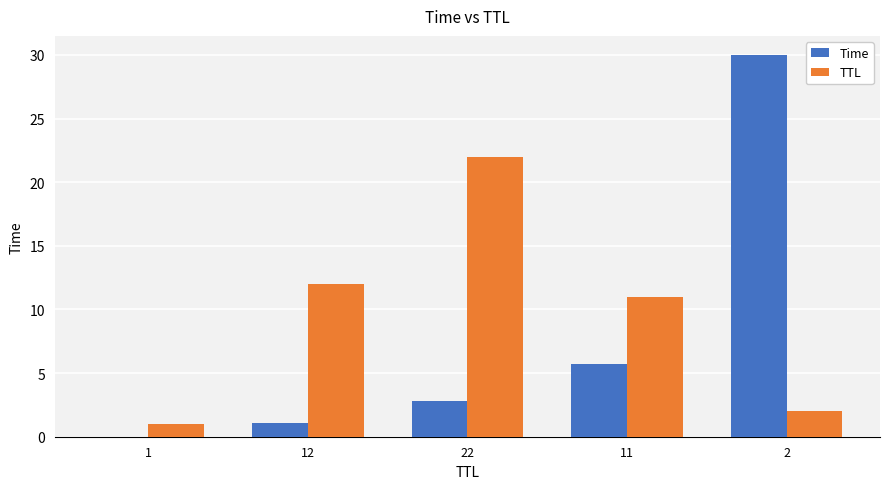

What is the maximum value for TTL?

22.0